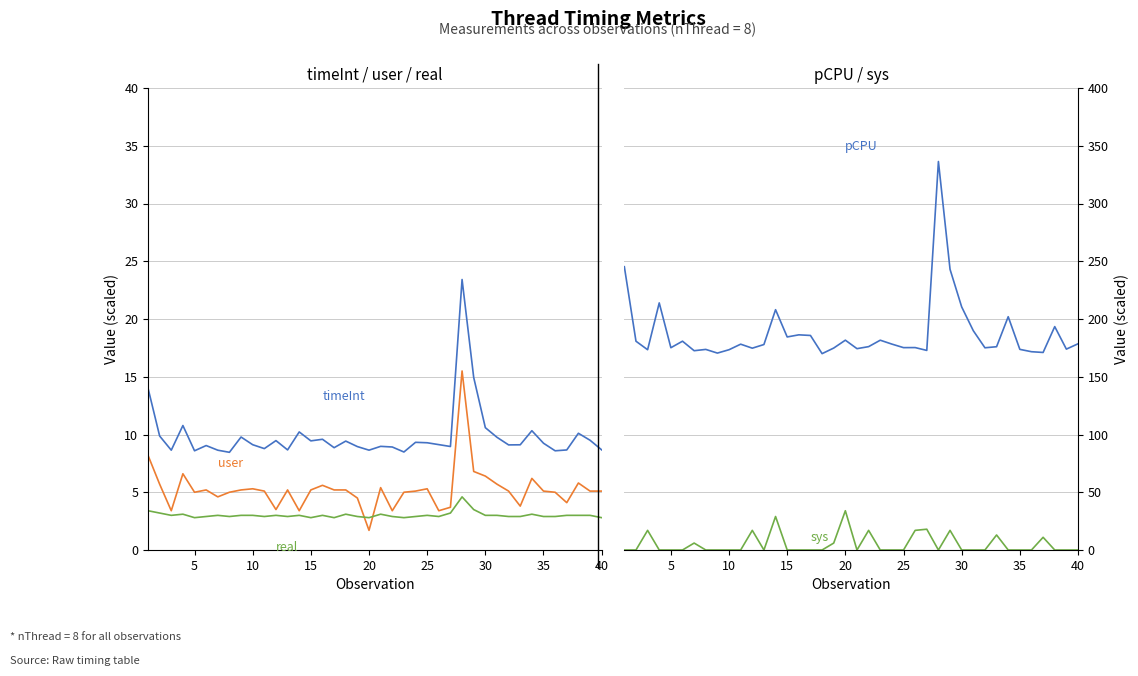

What is the difference between the maximum and minimum values in the timeInt (×1000) series?

15.0